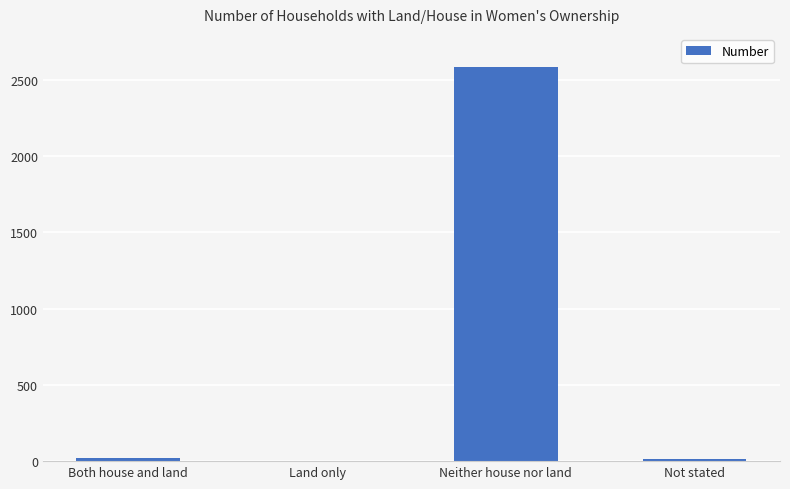

Which has a higher value, Neither house nor land or Not stated?

Neither house nor land